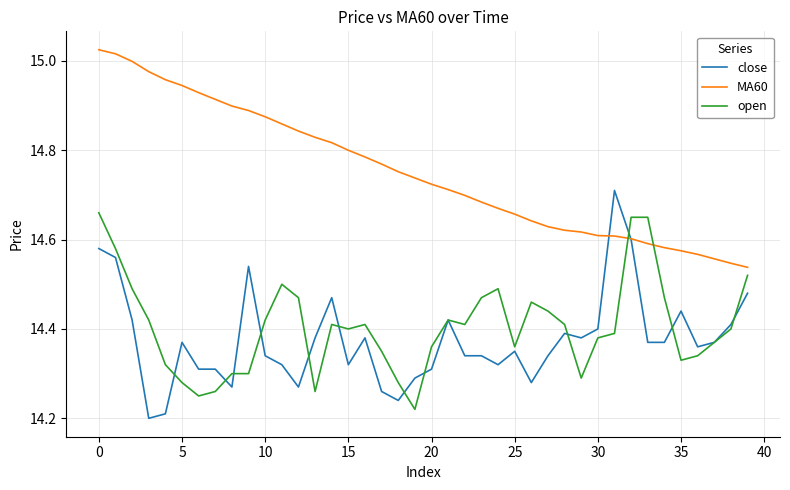

Rank the series by their maximum value, from lowest to highest.

open, close, MA60